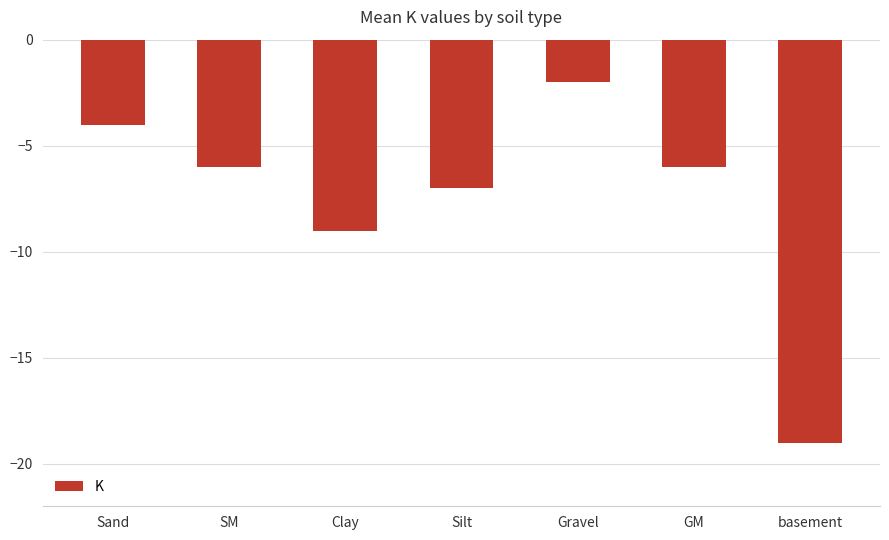

What is the change in value from SM to Gravel?

+4